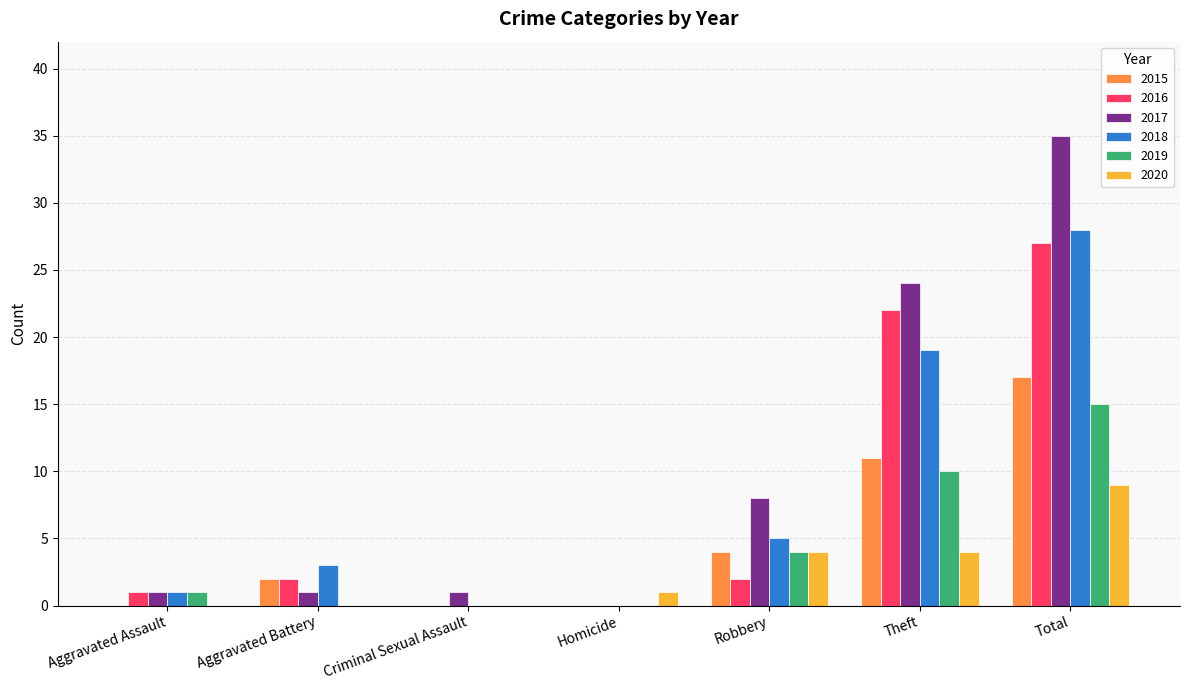

What is the greatest value displayed?

35